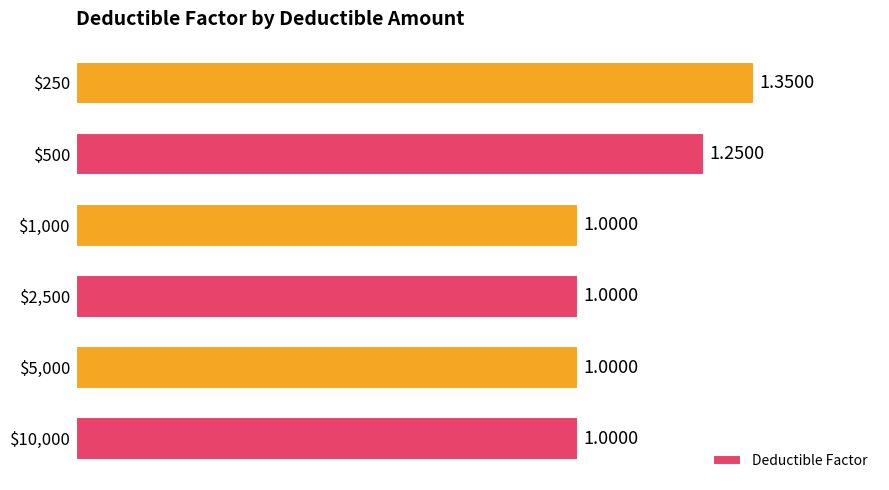

What is the average value?

1.1